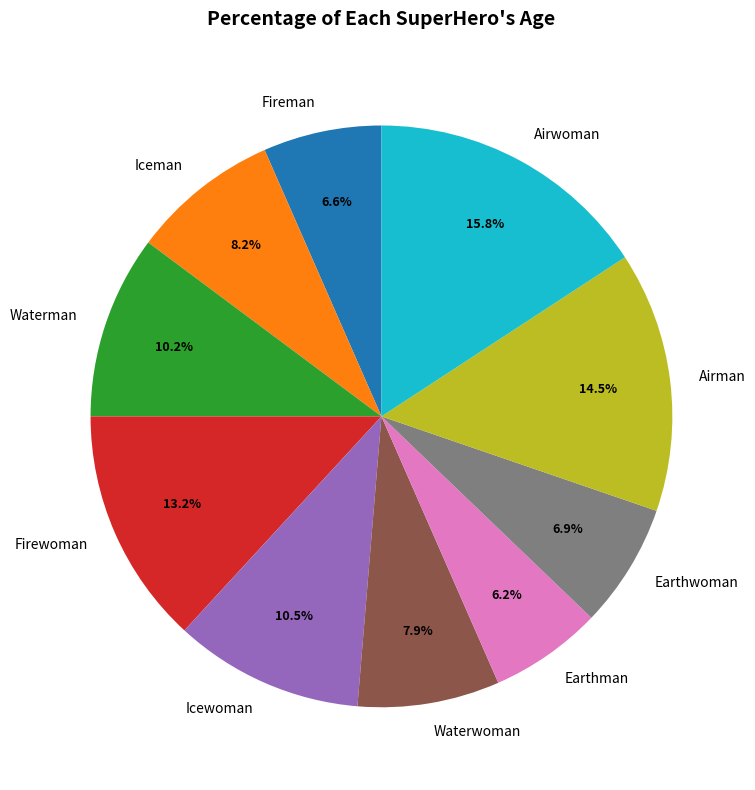

Combined, do Waterwoman and Firewoman account for over 50%?

No